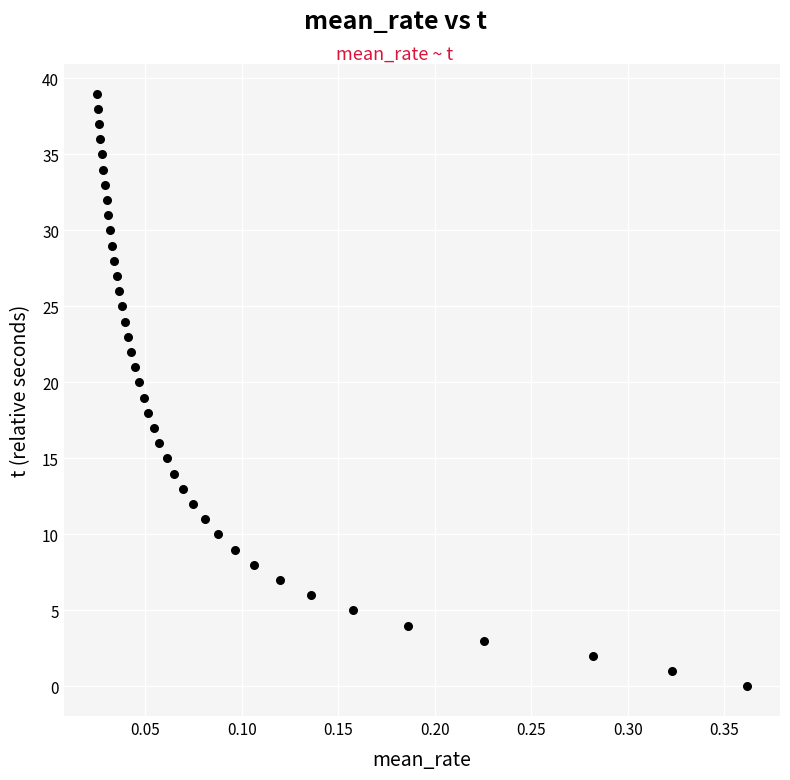

What is the range of Y values (max minus min)?

39